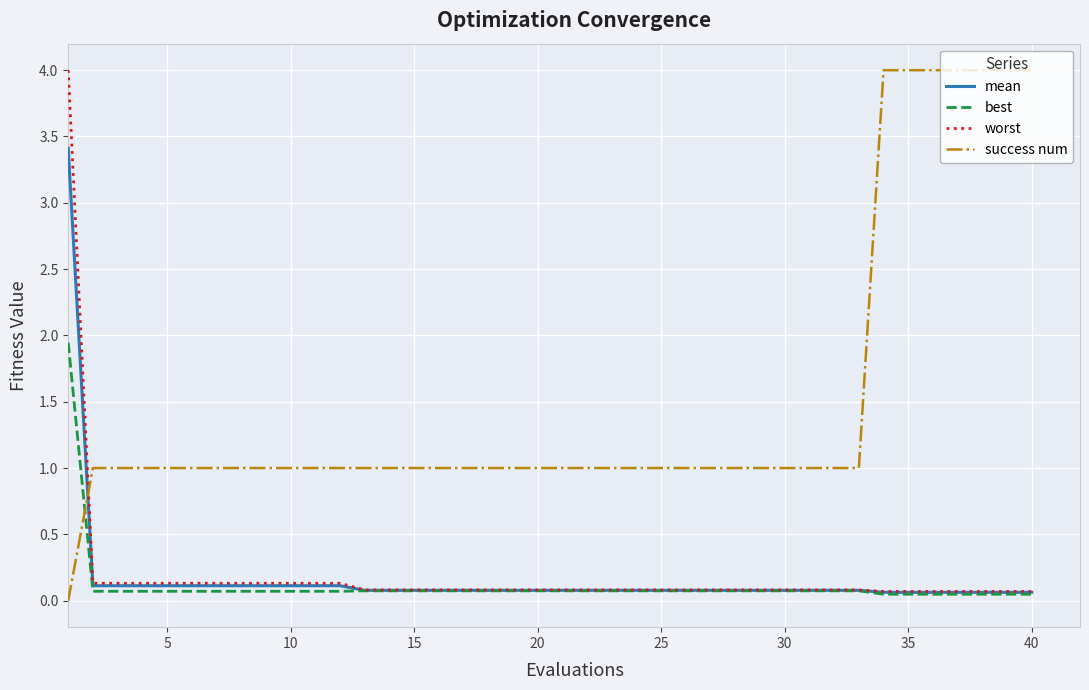

Count the number of categories in the chart.

40